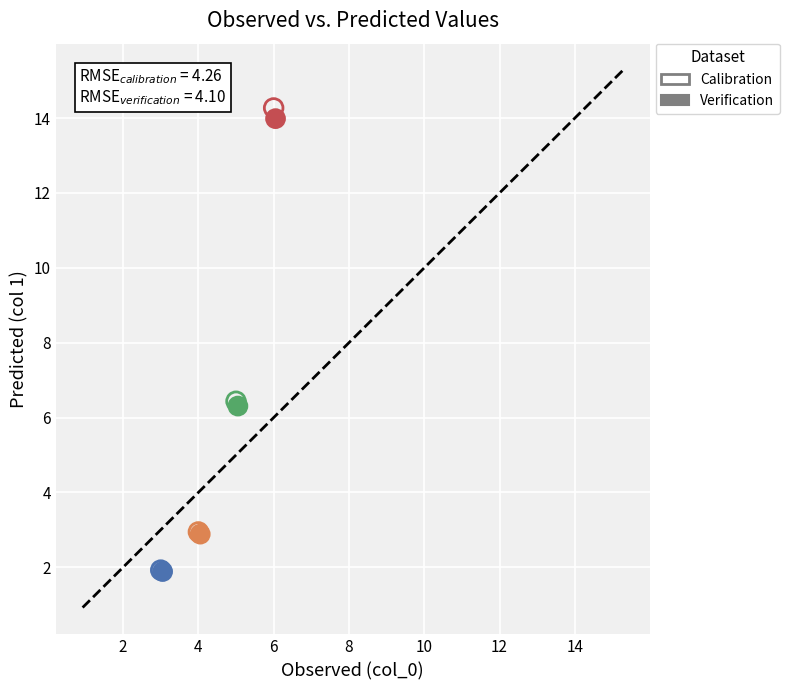

Which series has the widest spread of Y values?

Calibration